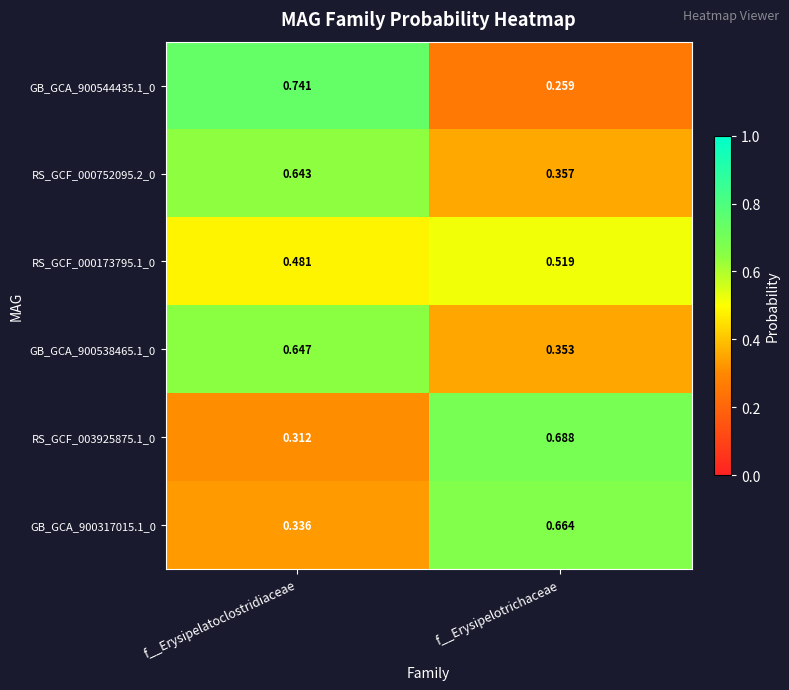

Which label corresponds to the smallest value in the chart?

f__Erysipelotrichaceae